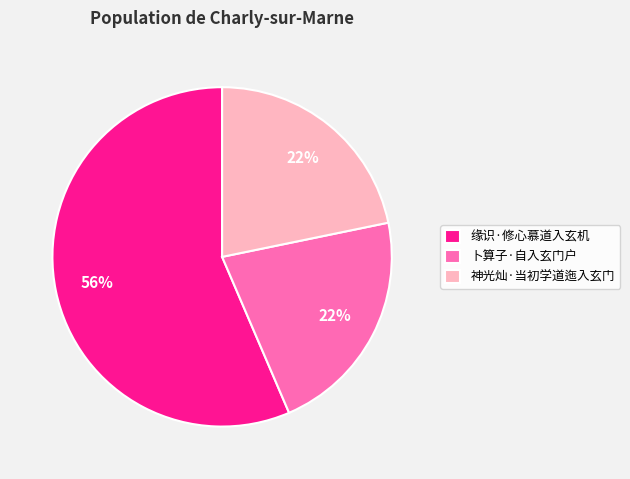

Does 缘识·修心慕道入玄机 represent more than half of the total?

Yes